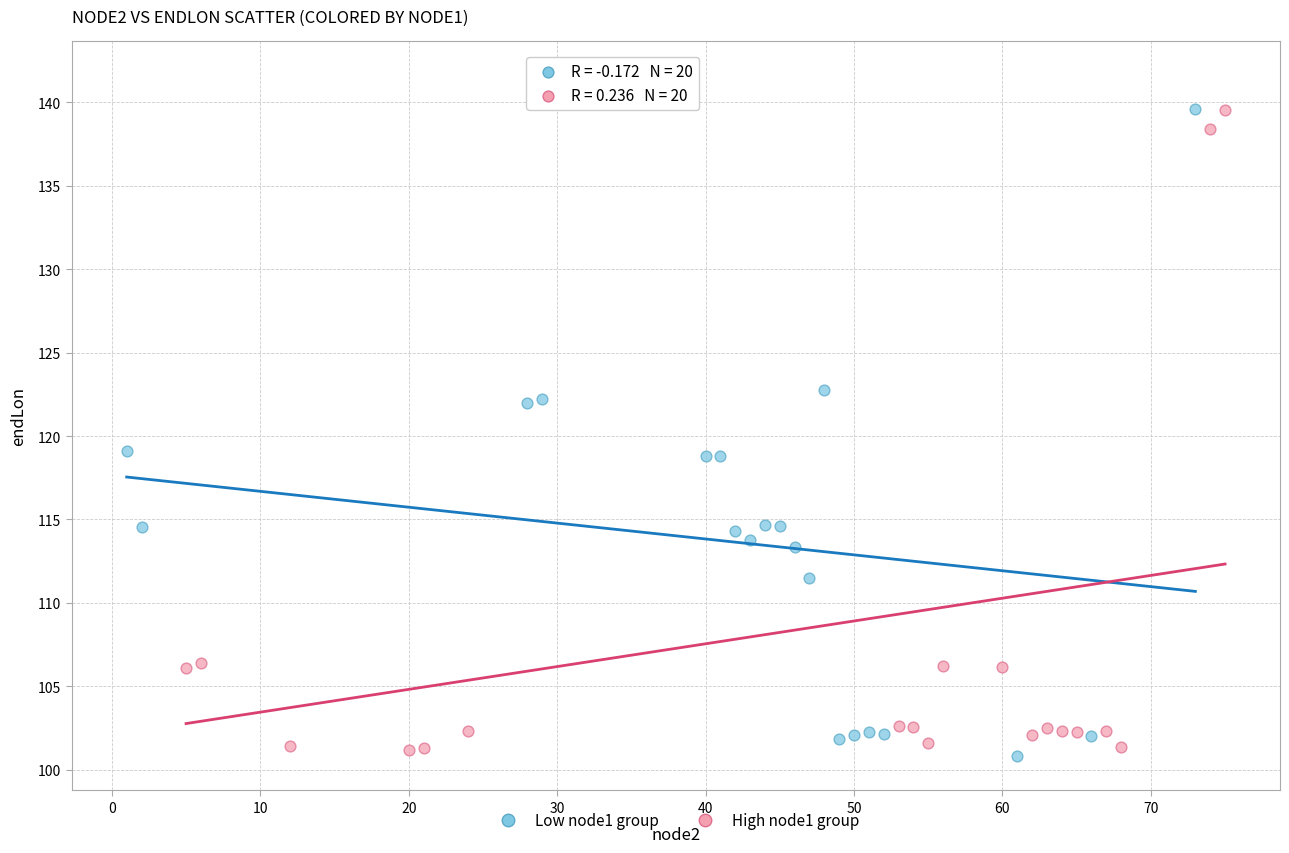

Which series contains the lowest Y value?

Low node1 group